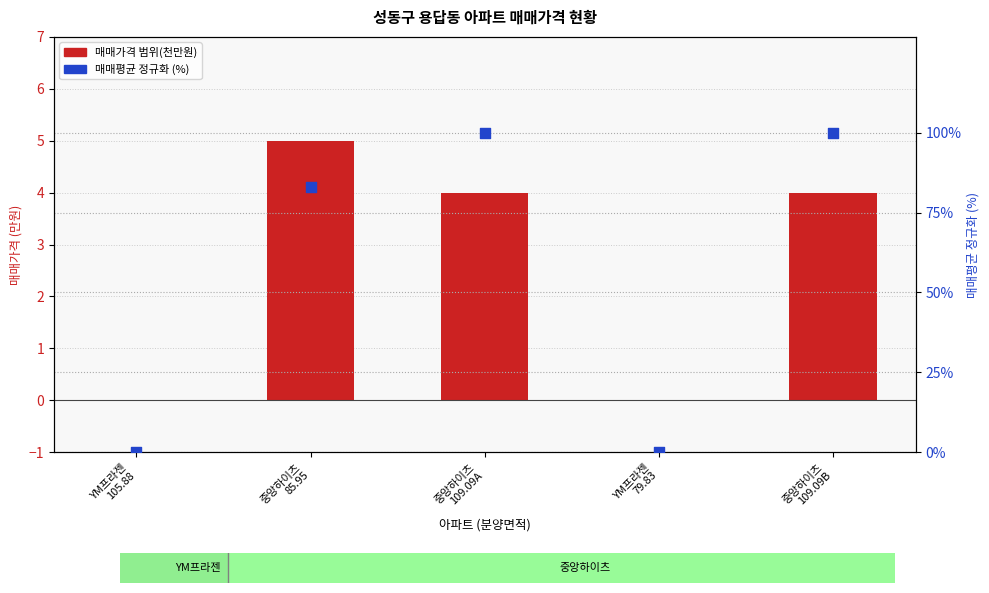

Which series has the largest total across all categories?

매매평균 (정규화 %)